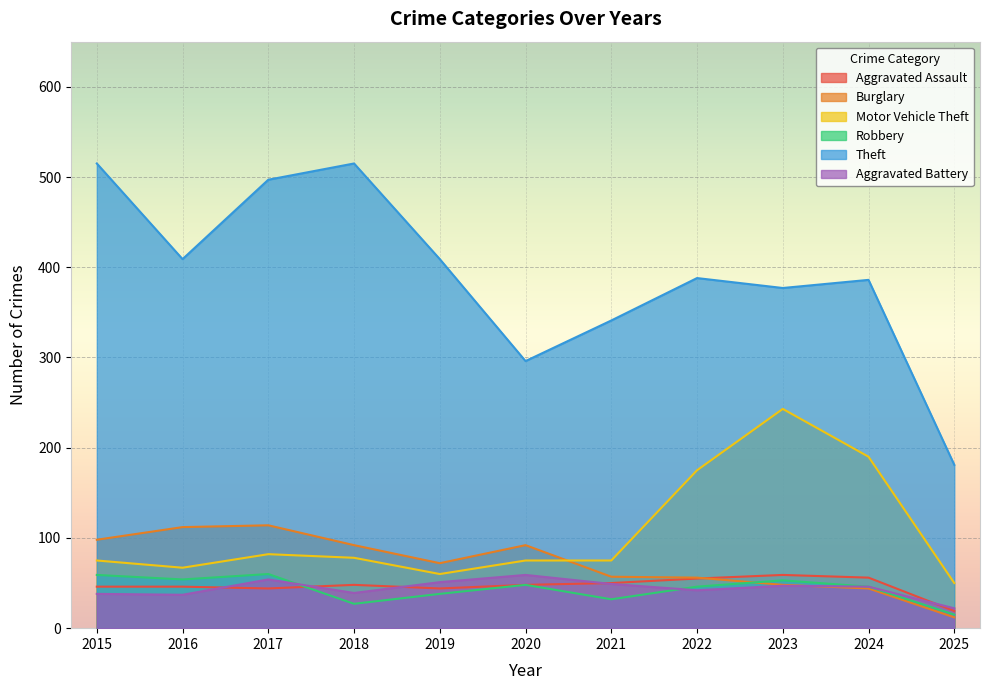

Rank the series at 2018 from highest to lowest value.

Theft, Burglary, Motor Vehicle Theft, Aggravated Assault, Aggravated Battery, Robbery